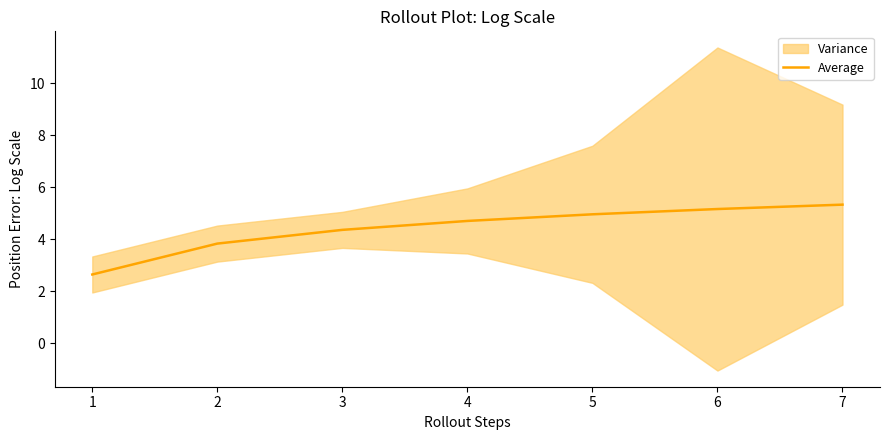

At which label does Average first exceed 4?

3